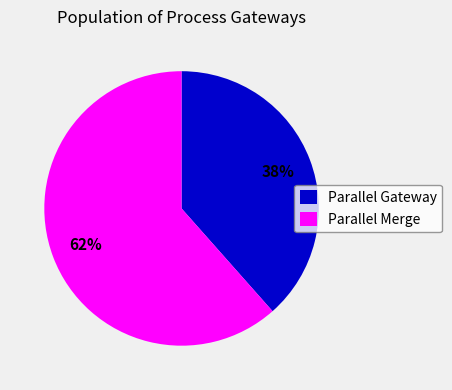

To the nearest percent, what percentage of the pie is Parallel Gateway?

38%